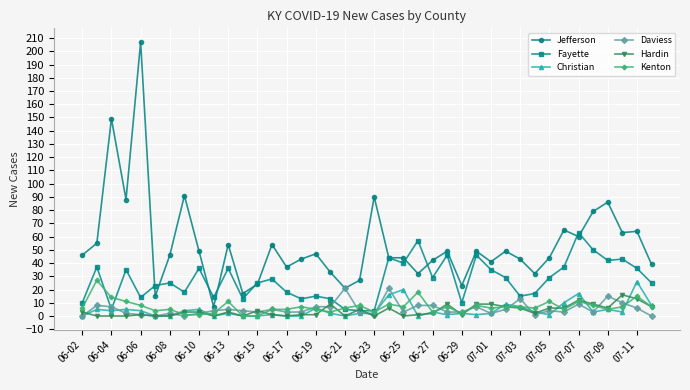

How many lines are shown in the chart?

6